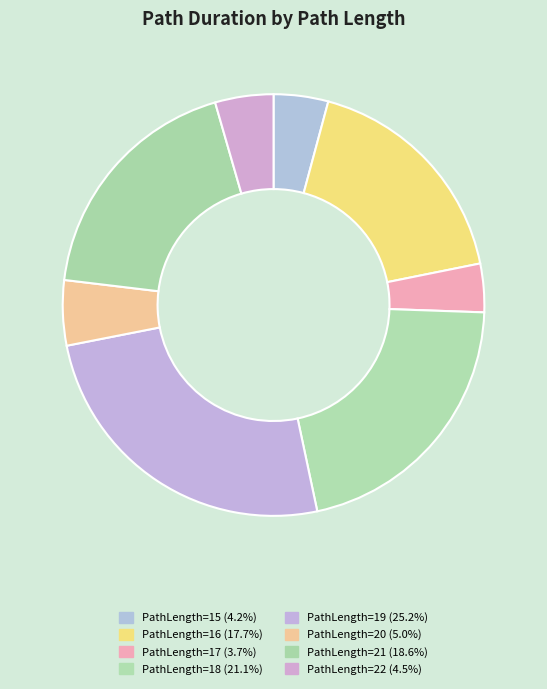

Which slice is the smallest?

17